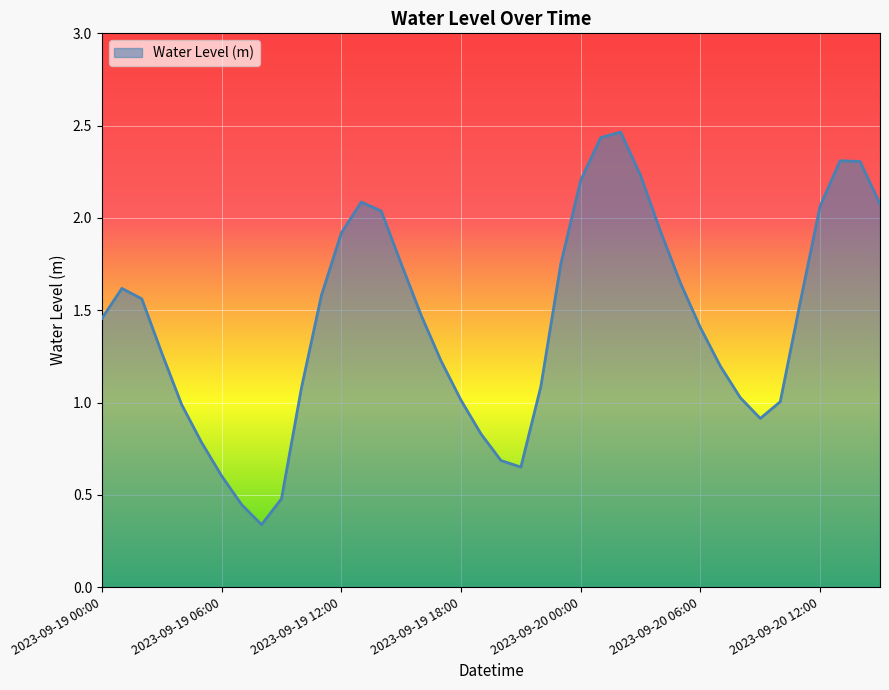

How many lines are shown in the chart?

1